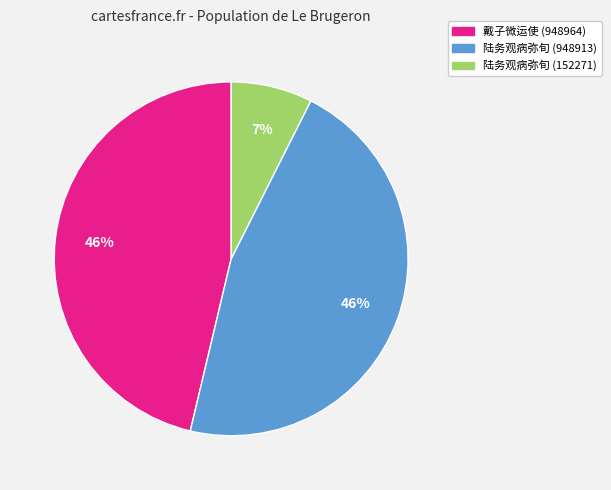

To the nearest percent, what is the average slice percentage?

33%